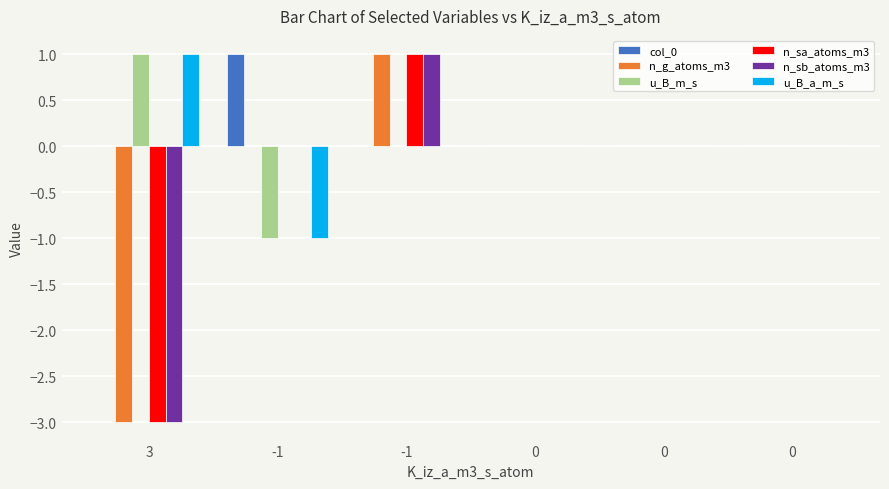

What is the difference between the maximum and minimum values in the n_g_atoms_m3 series?

4